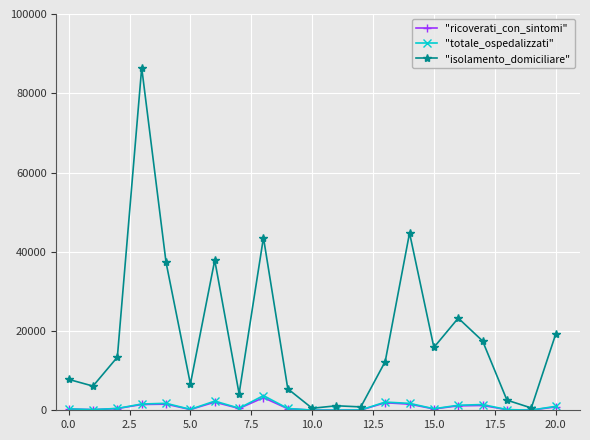

What is the highest value of the "isolamento_domiciliare" series?

86455